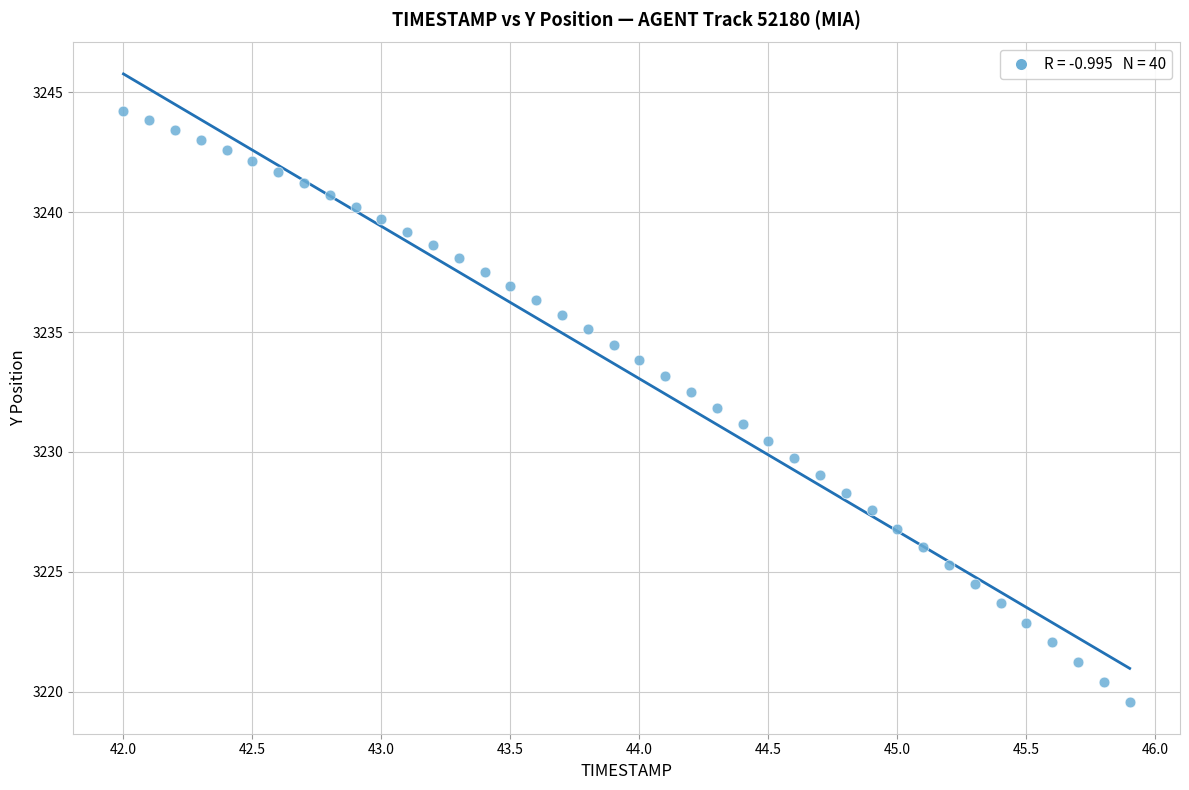

What is the range of X values (max minus min)?

3.9